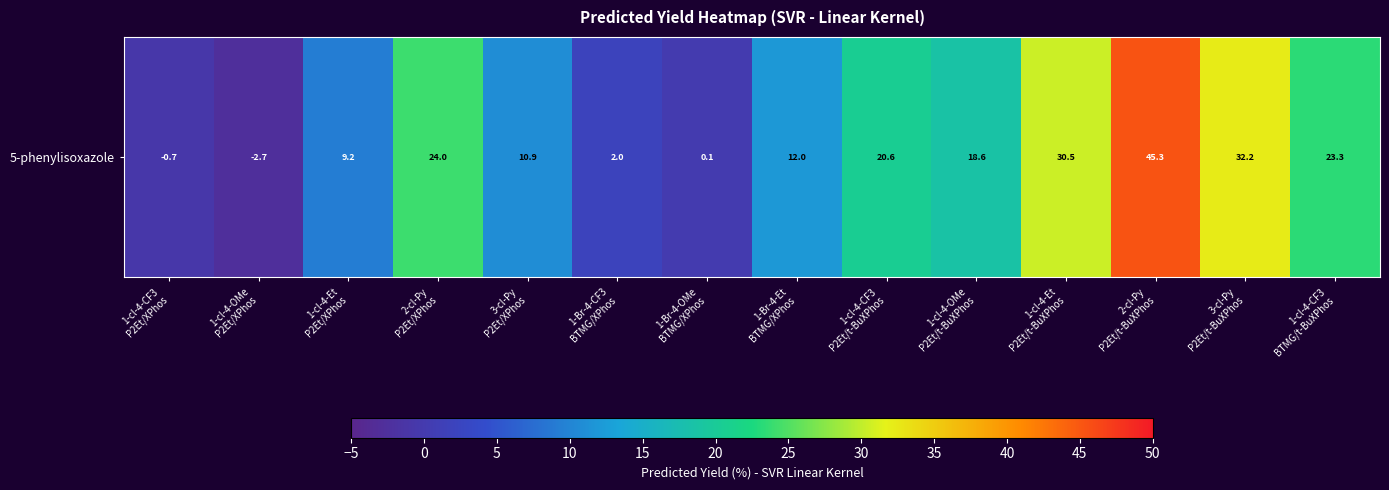

Reading left to right, what are all the values shown in this chart?

-0.7	-2.7	9.2	24.0	10.9	2.0	0.1	12.0	20.6	18.6	30.5	45.3	32.2	23.3